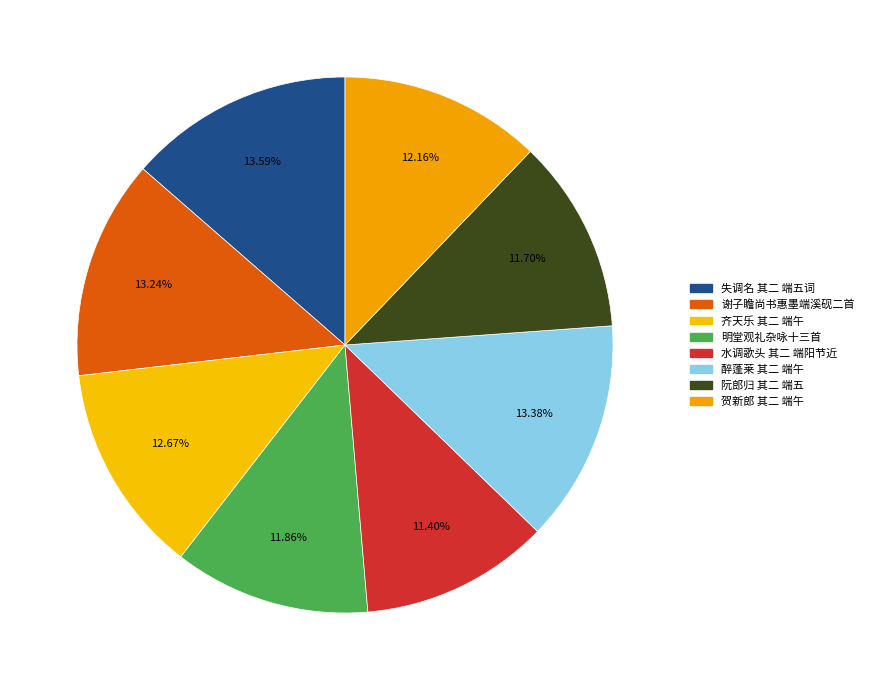

To the nearest percent, what is the average slice percentage?

12%